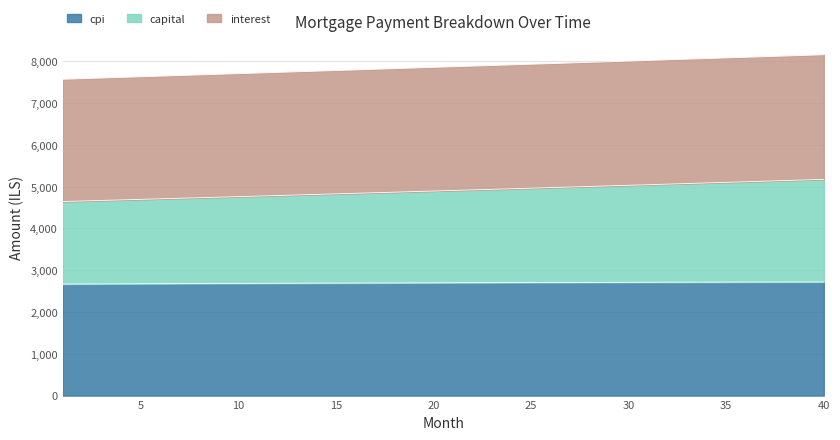

What are all the series names shown in the legend?

cpi, capital, interest